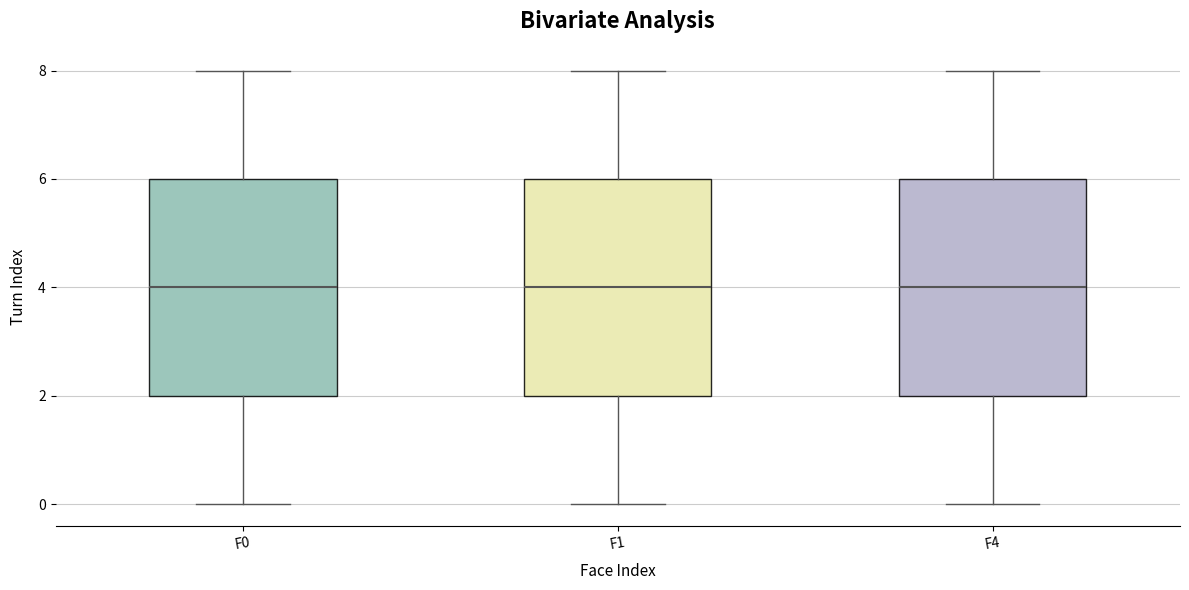

Reading left to right, transcribe this box plot: for each box, give where its median line is, the range the box spans, and where its two whiskers end, as read against the y-axis. The values are not printed on the chart, so give them approximately, as read against the axis.

F0: median 4, box 2 to 6, whiskers 0 to 8
F1: median 4, box 2 to 6, whiskers 0 to 8
F4: median 4, box 2 to 6, whiskers 0 to 8